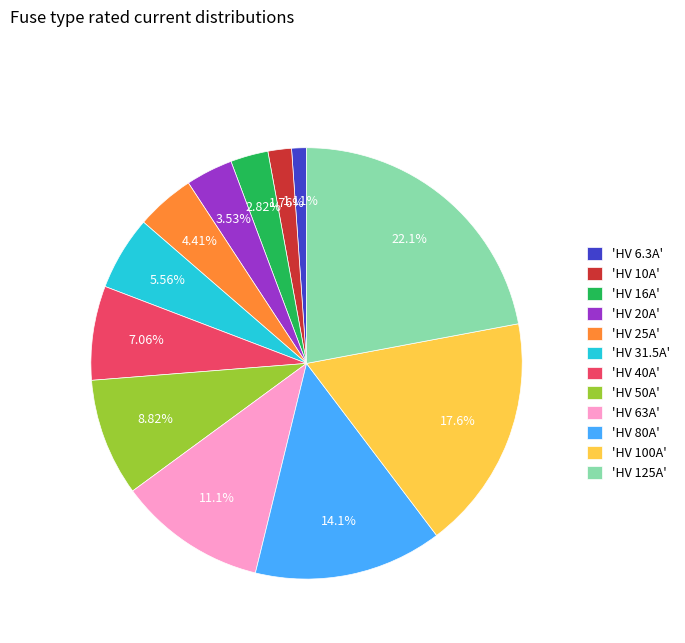

Rank the categories by value from highest to lowest.

'HV 125A', 'HV 100A', 'HV 80A', 'HV 63A', 'HV 50A', 'HV 40A', 'HV 31.5A', 'HV 25A', 'HV 20A', 'HV 16A', 'HV 10A', 'HV 6.3A'